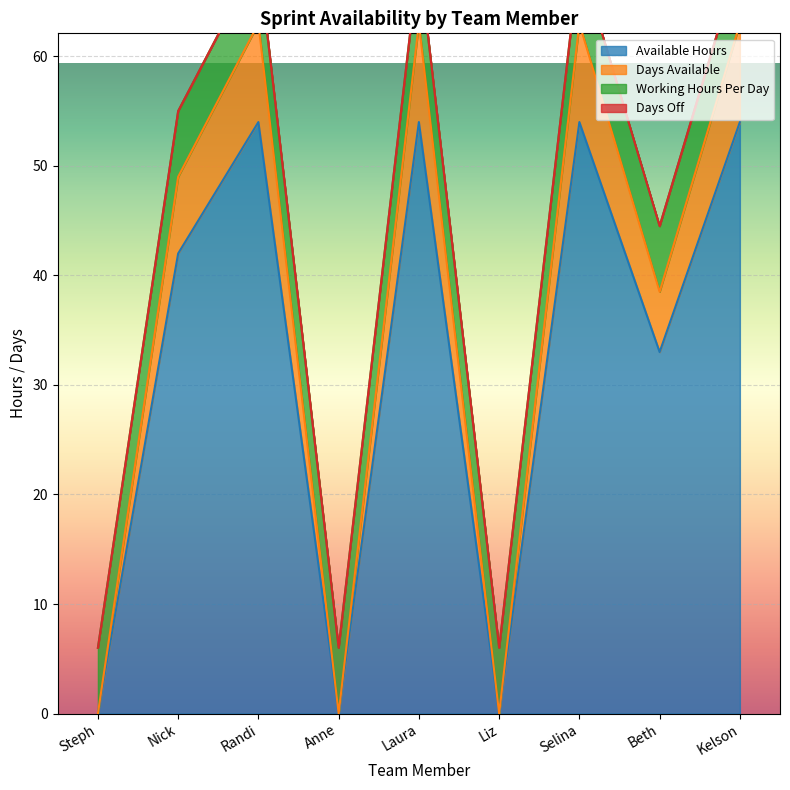

Is it true that Available Hours equals 31 at Selina?

False